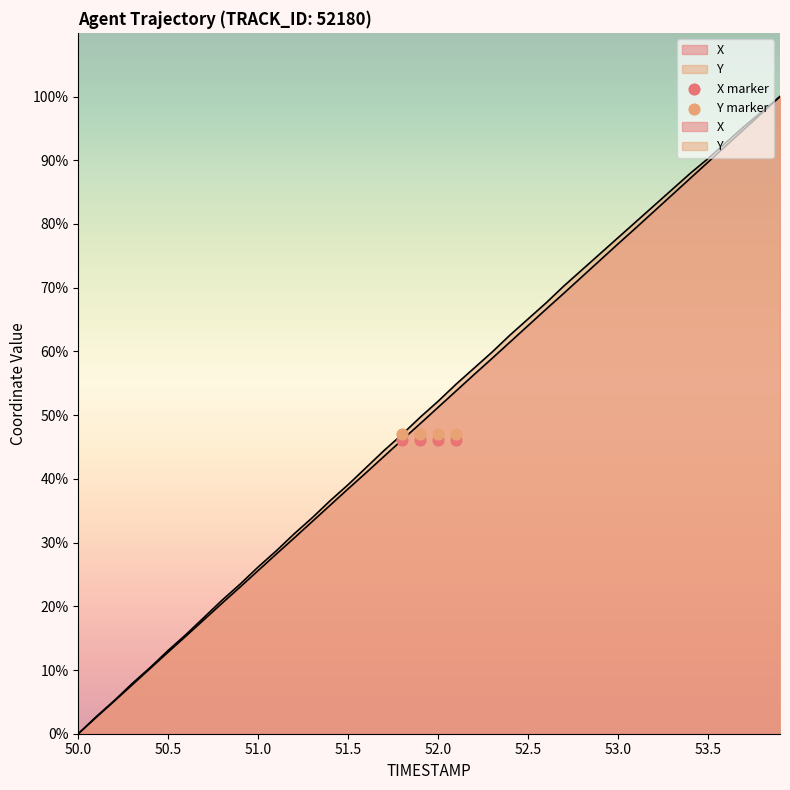

At which category is the sum across all series the highest?

53.9